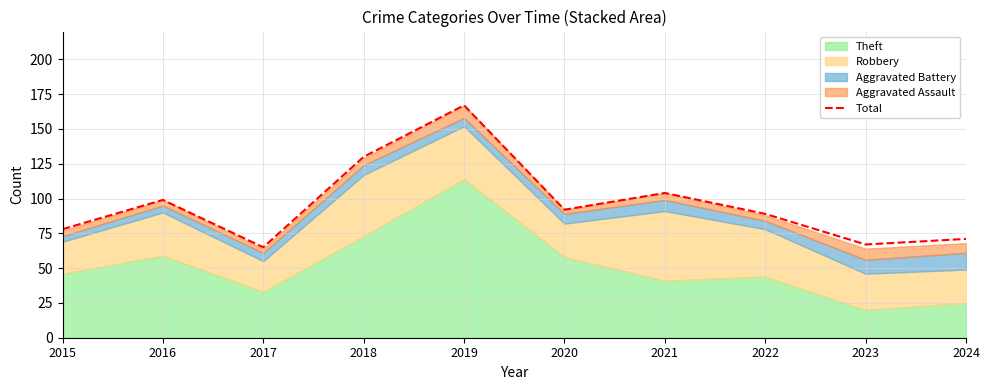

How many values are below 92?

5